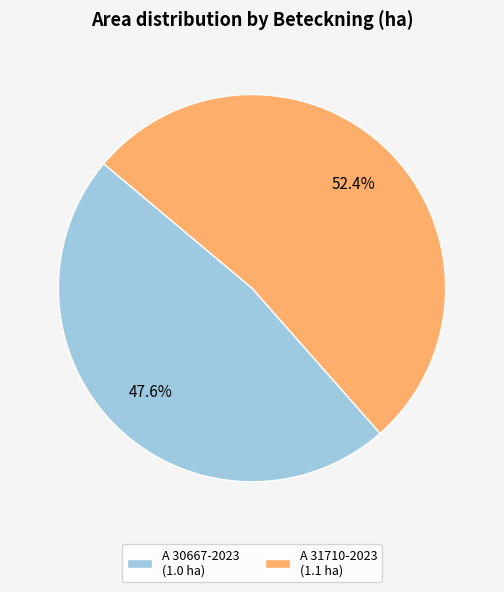

What percentage is the A 30667-2023 slice, to the nearest percent?

48%